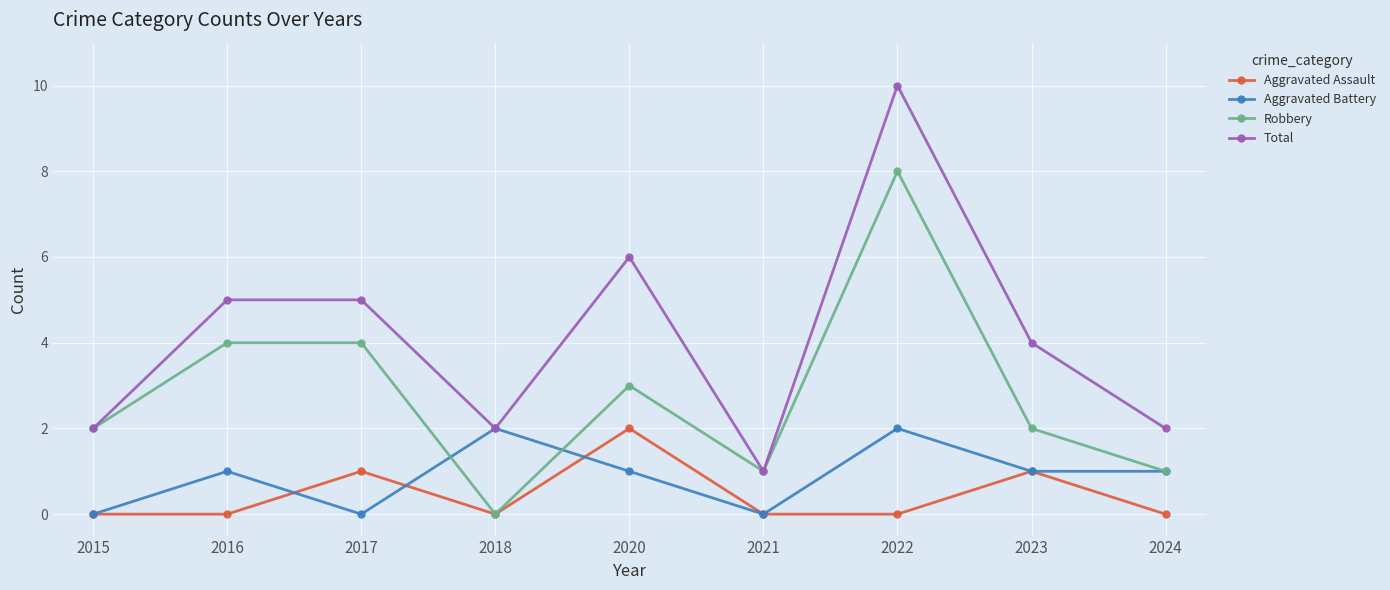

True or false: Robbery has a value of 3 at 2015.

False